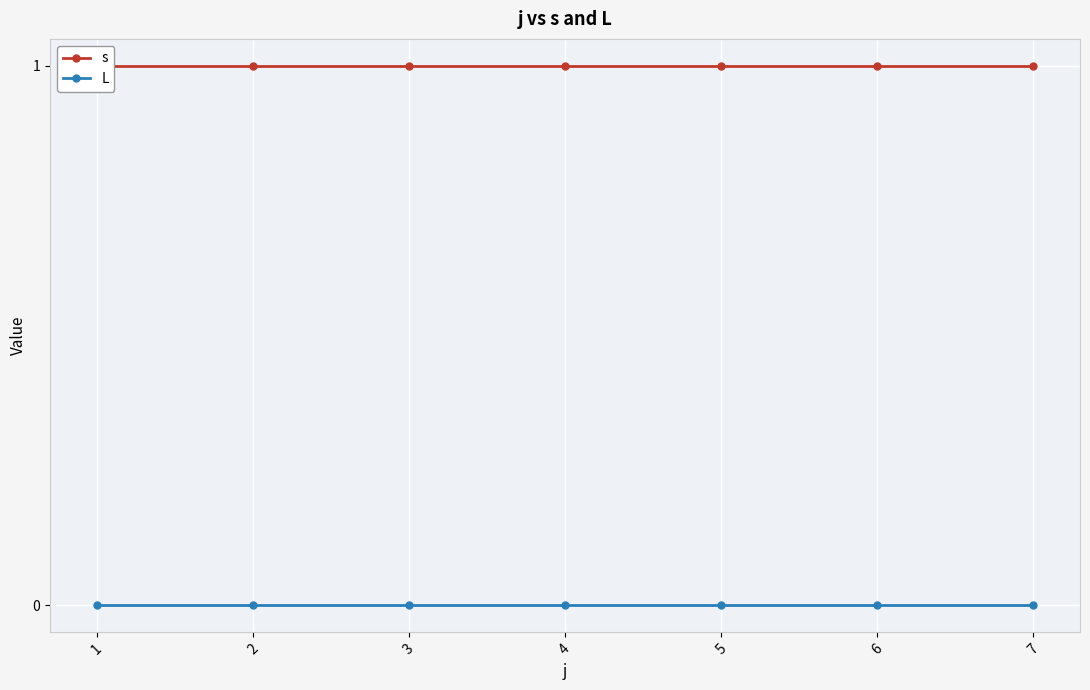

What is the total value across all series at 2?

1